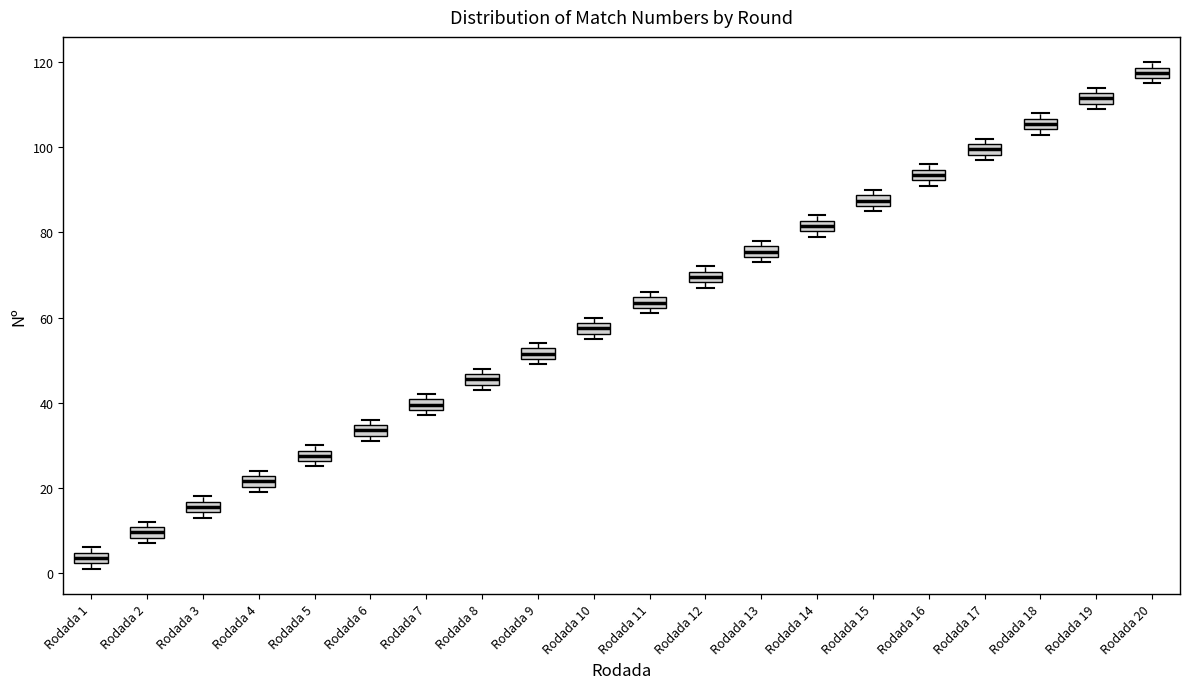

Which box's median line is the lowest?

Rodada 1